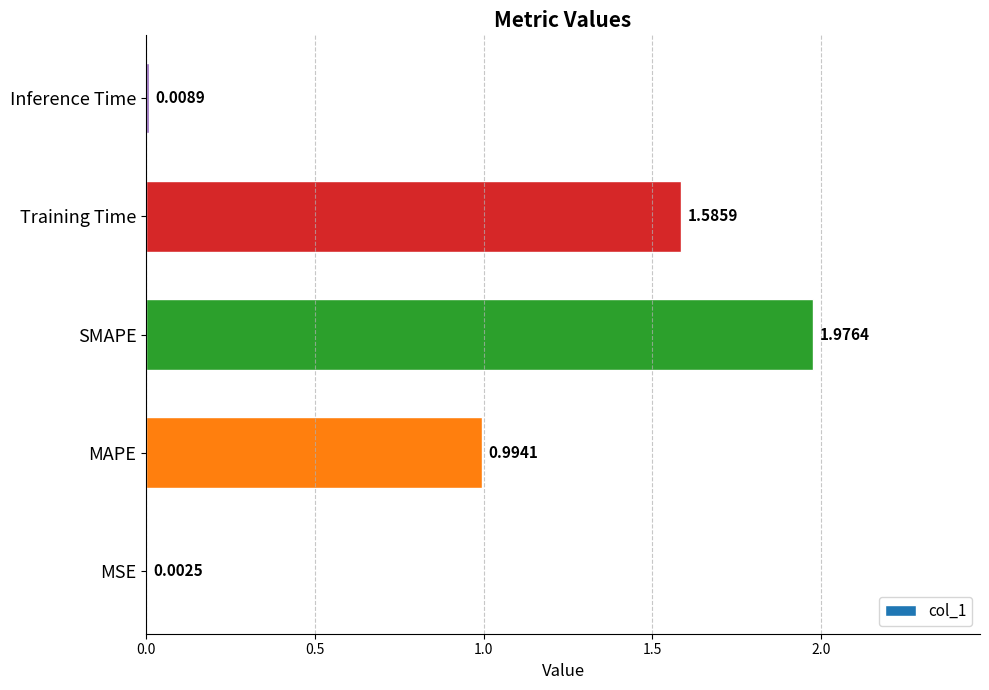

What is the sum of the values at SMAPE and Training Time?

3.6